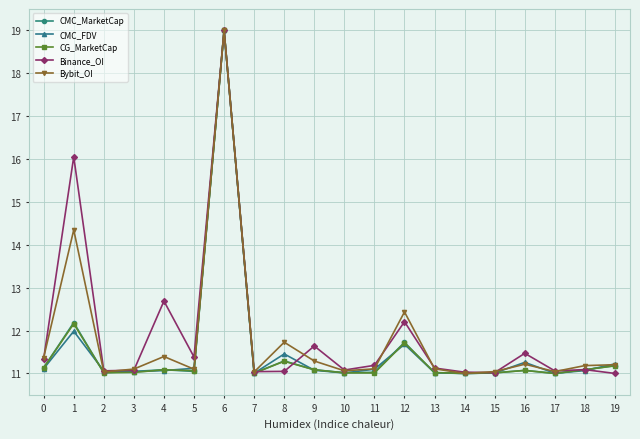

What is the maximum value shown in the chart?

19.0